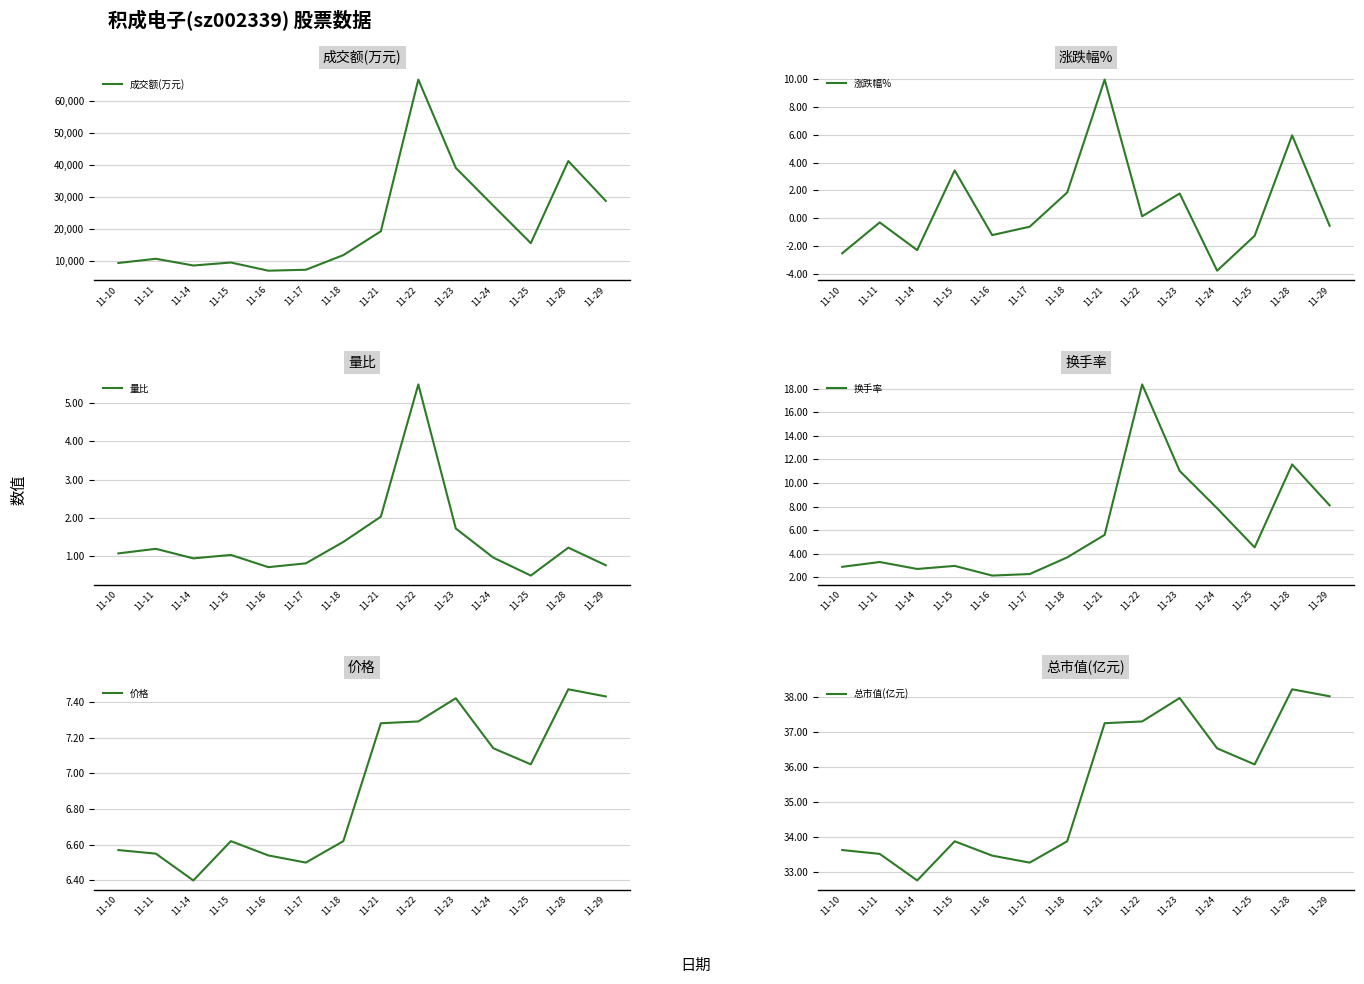

Rank the series by their maximum value, from highest to lowest.

成交额(万元), 总市值(亿元), 换手率, 涨跌幅%, 价格, 量比